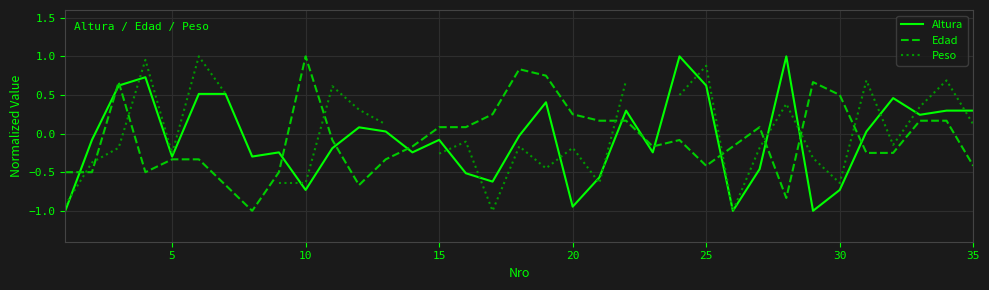

After their last crossing, which series has the higher values: Edad or Peso?

Peso